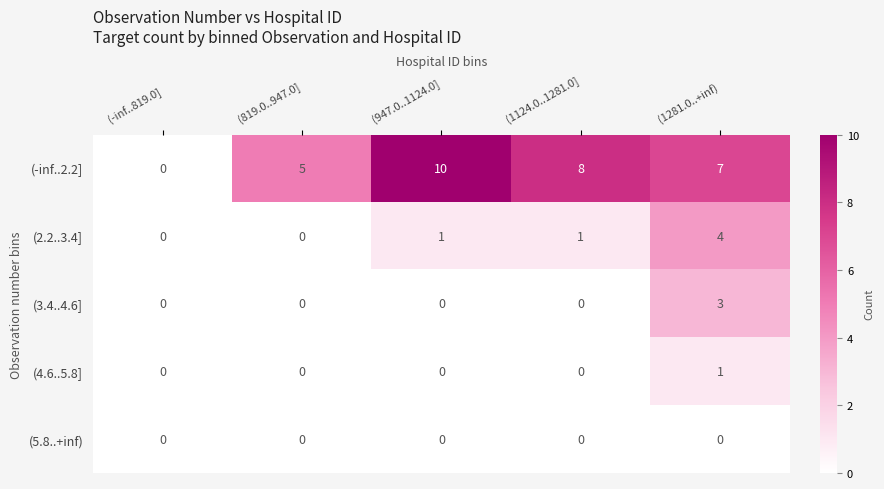

What is the sum of all (-inf..2.2] values?

30